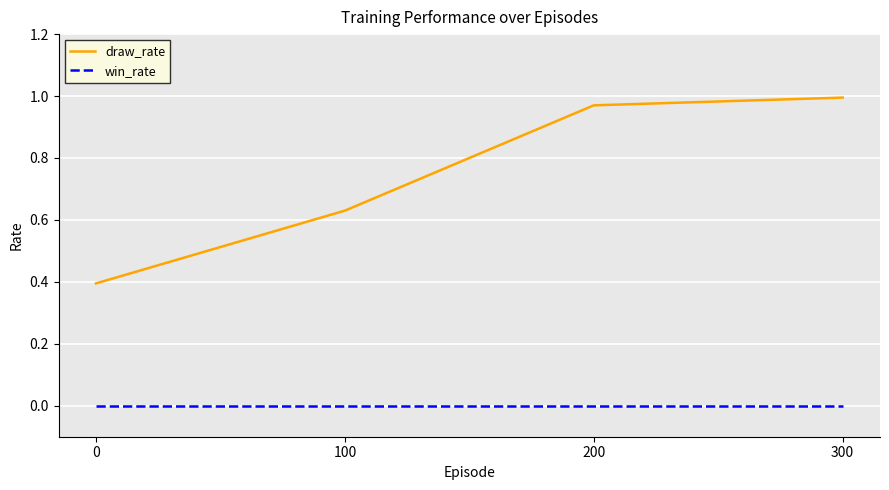

Between 100 and 200, which series saw the biggest shift?

draw_rate